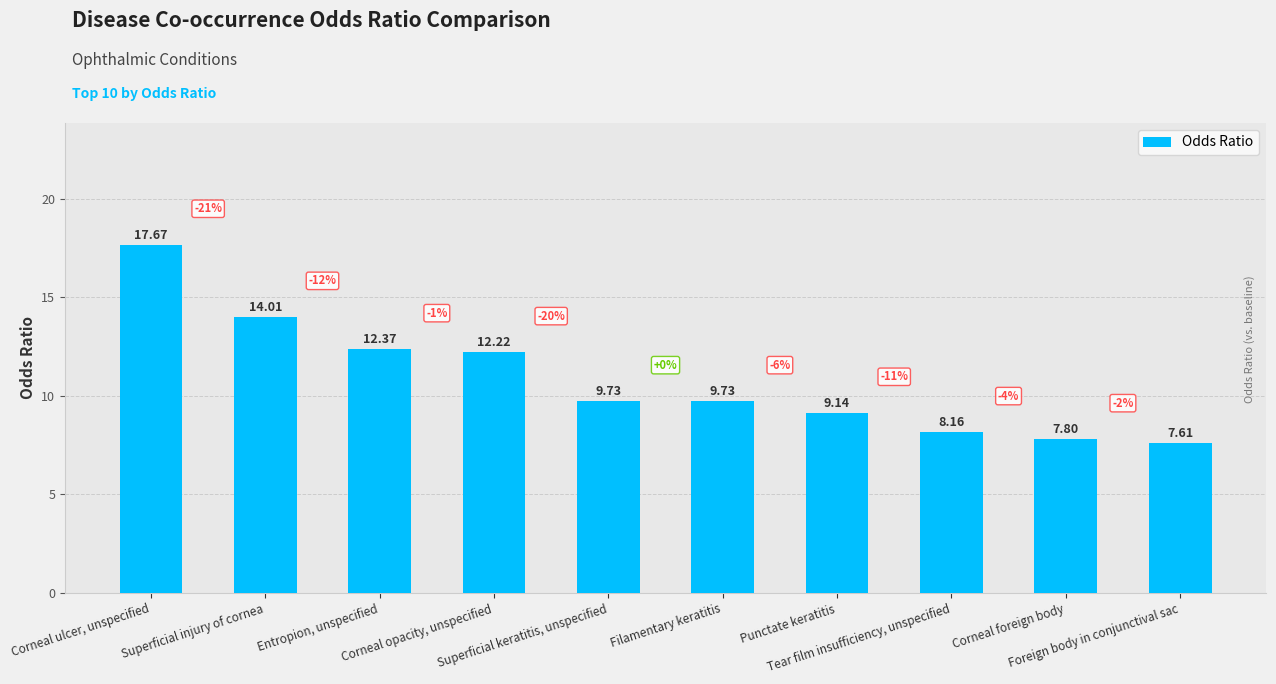

What is the smallest value displayed?

7.6